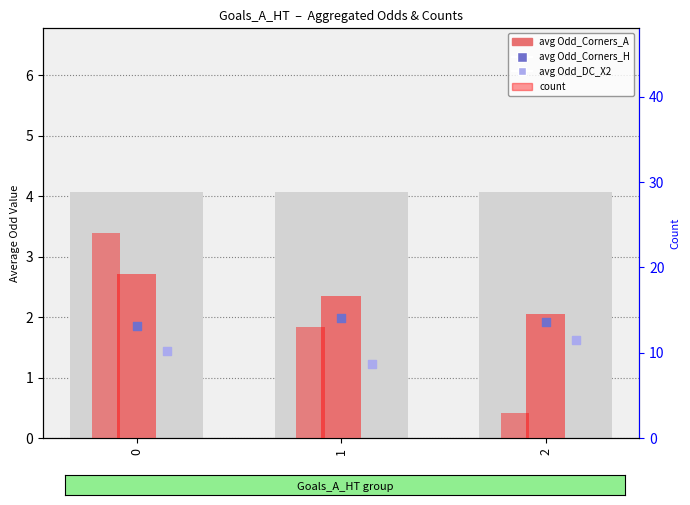

Which series has the widest spread of Y values?

count